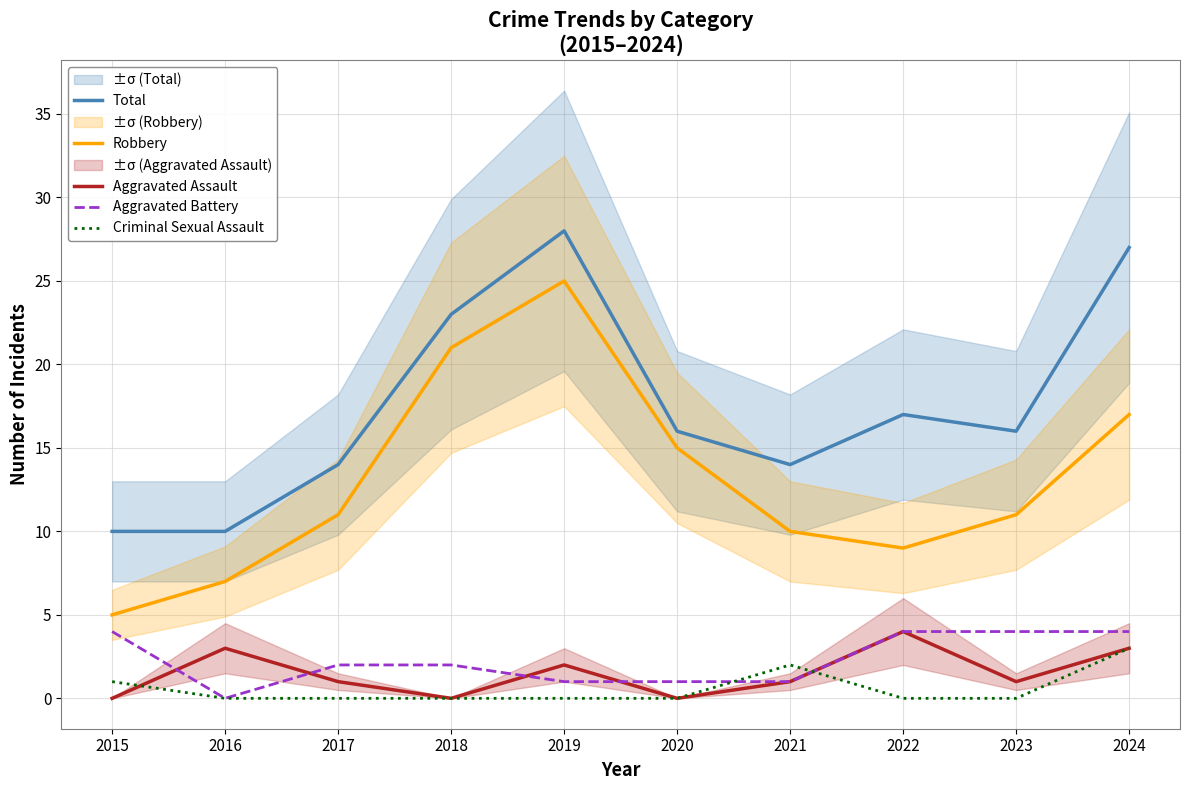

Rank the categories by Total value from lowest to highest.

2015, 2016, 2017, 2021, 2020, 2023, 2022, 2018, 2024, 2019